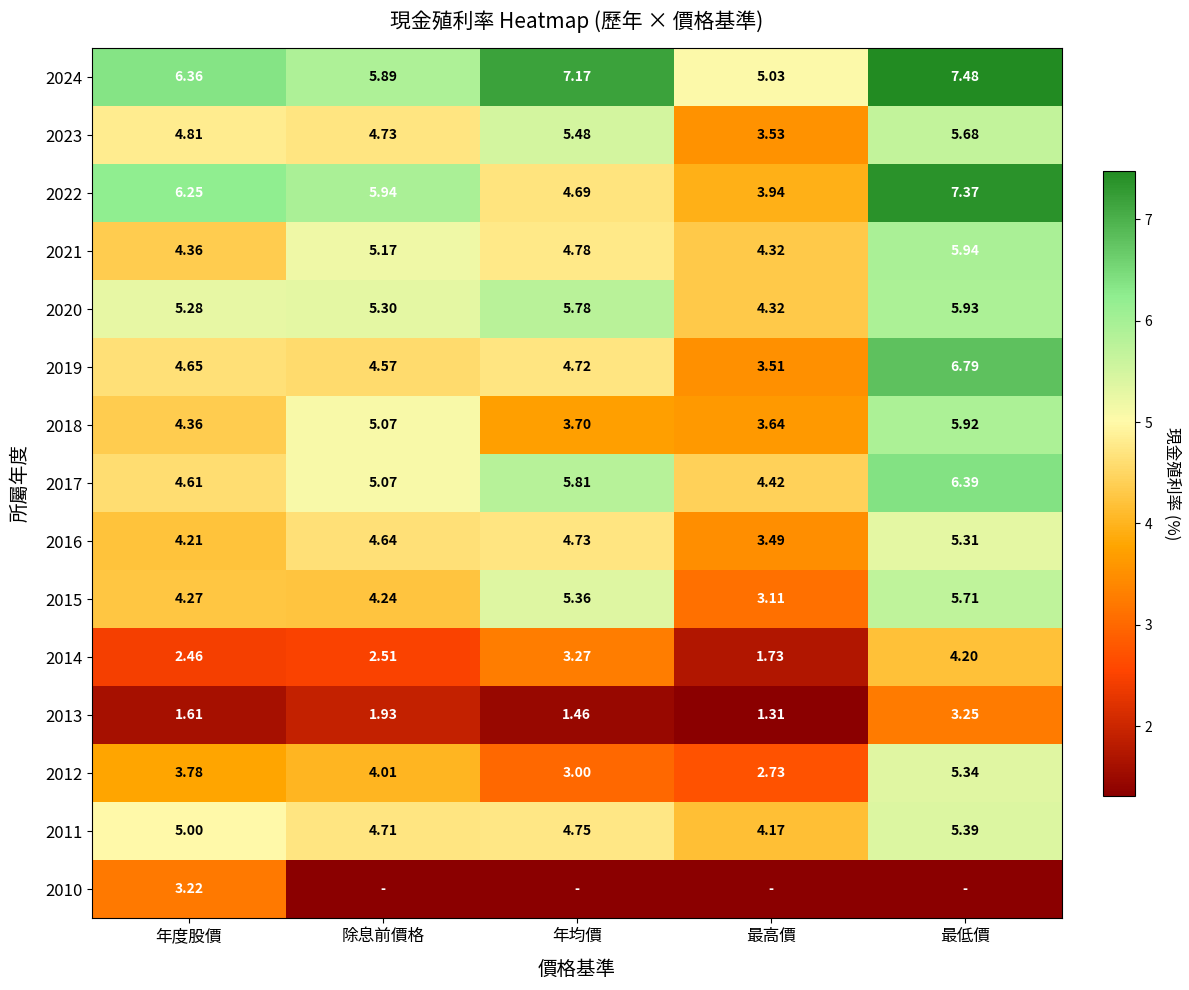

At which label does 2019 reach its peak?

最低價